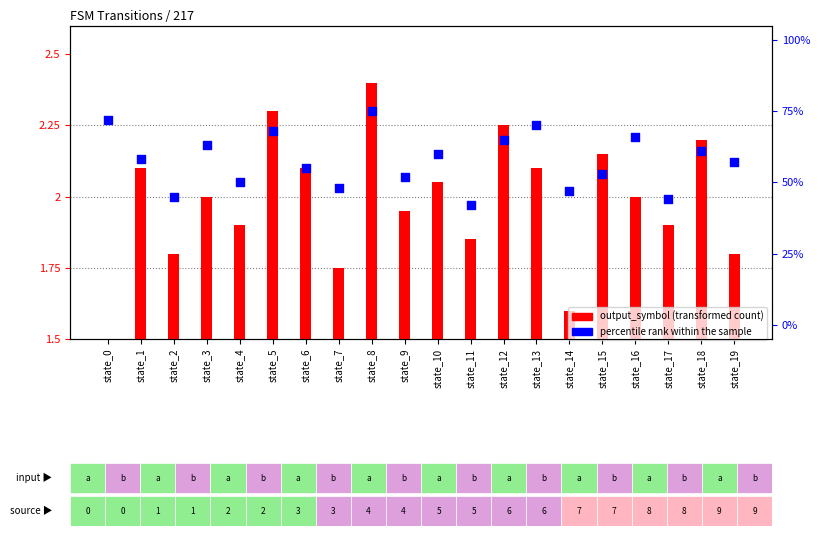

Which series has the largest total across all categories?

percentile rank within sample